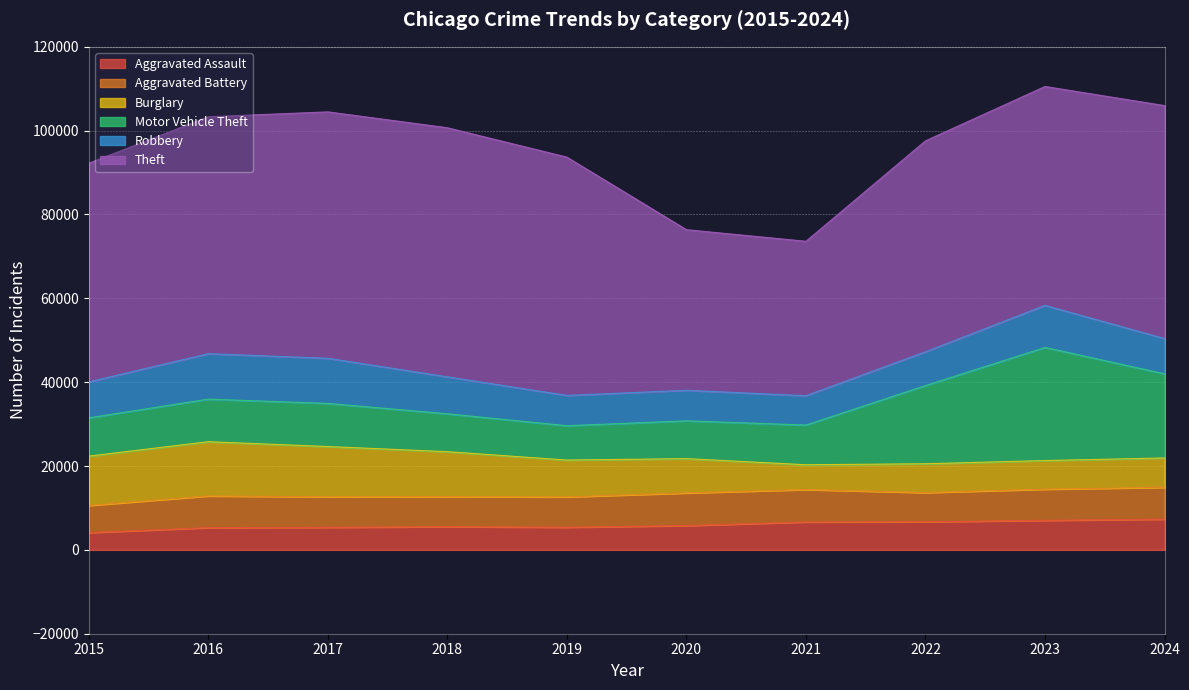

Between 2022 and 2020, which is larger?

2022